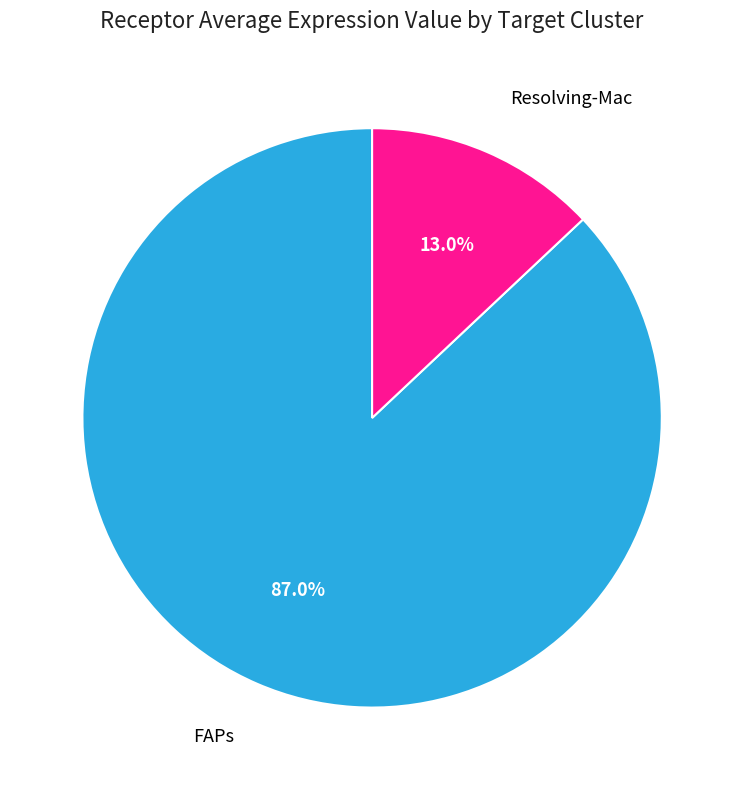

Does any single category account for the majority?

Yes